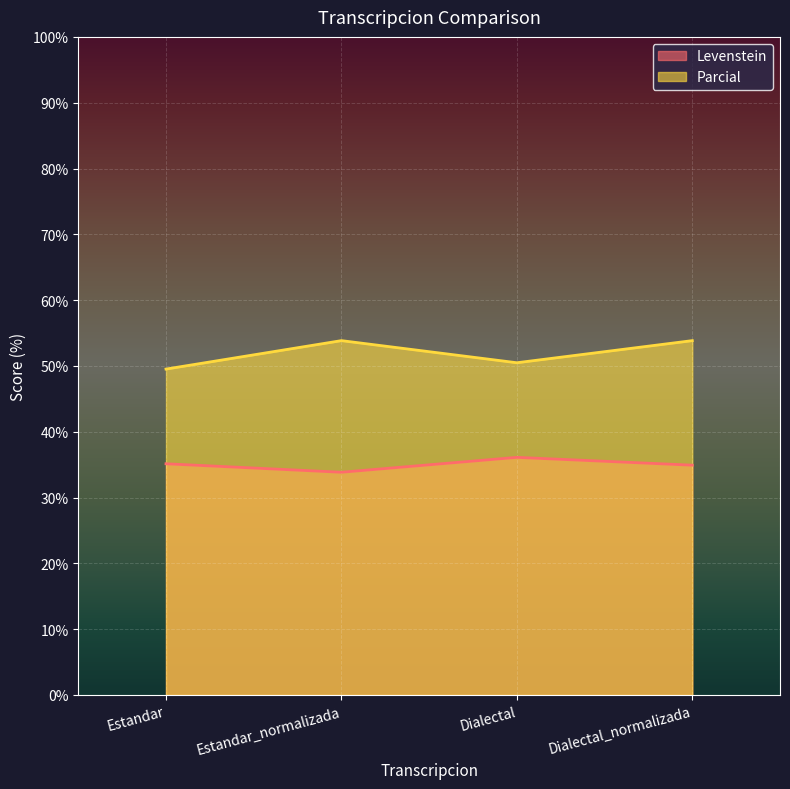

Does the chart display data point markers on the line(s)?

No